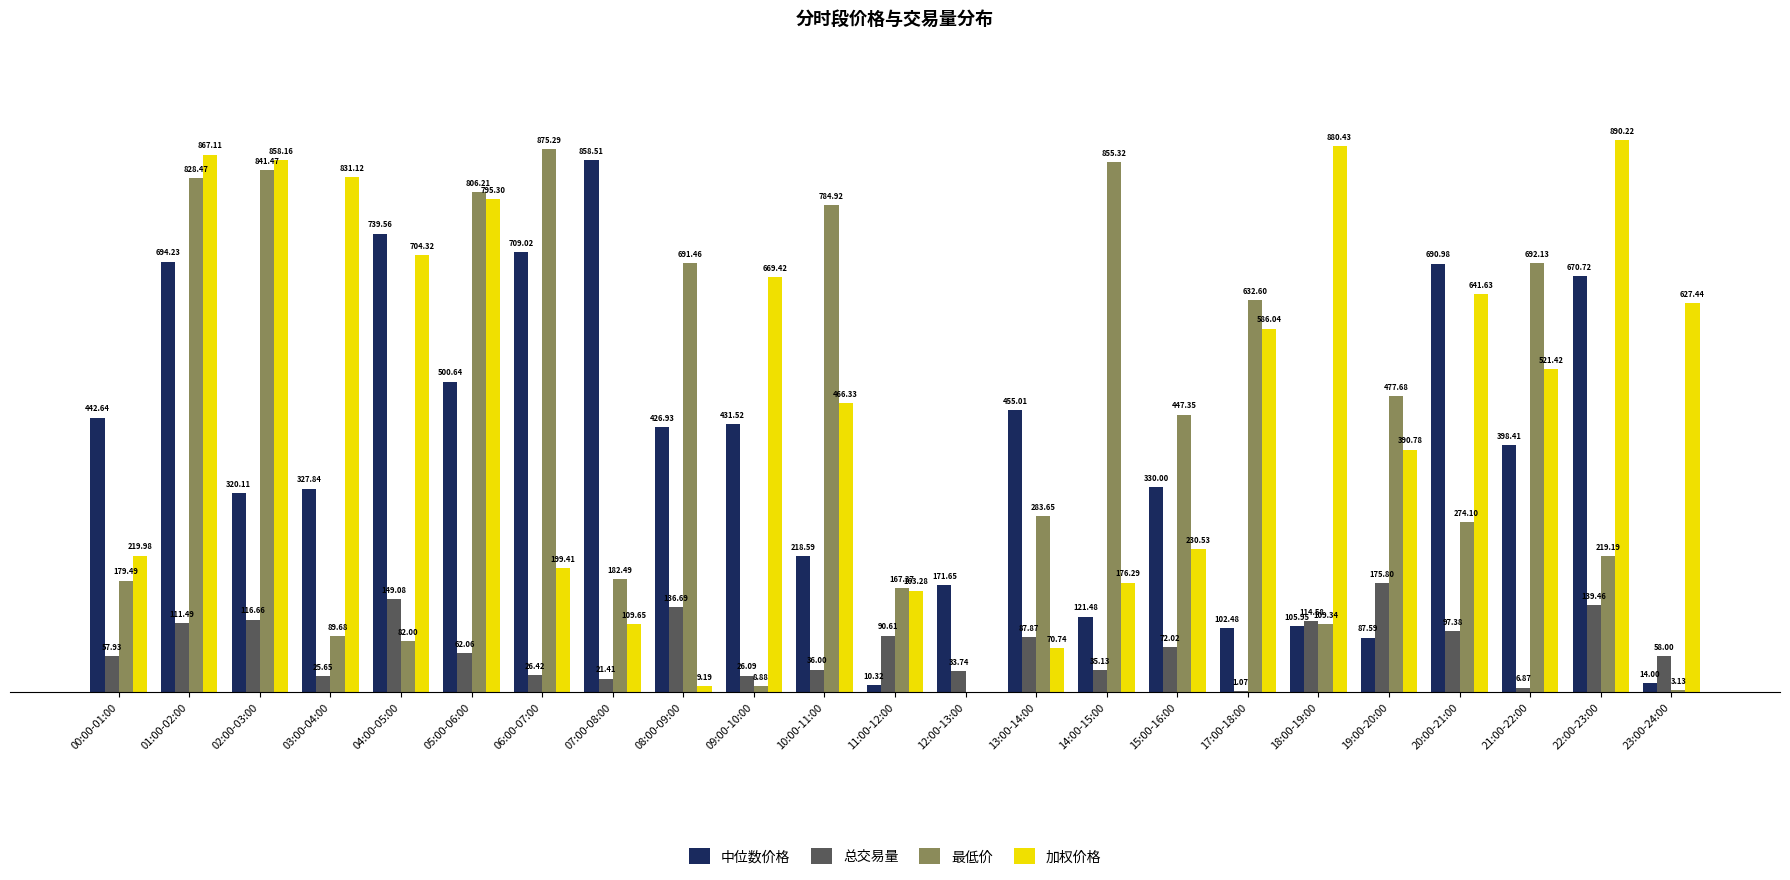

Which series changed the most between 03:00-04:00 and 12:00-13:00?

加权价格